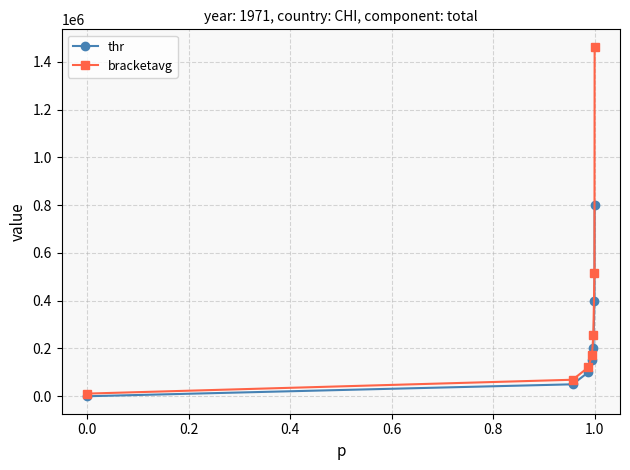

How many categories are shown in the chart?

7